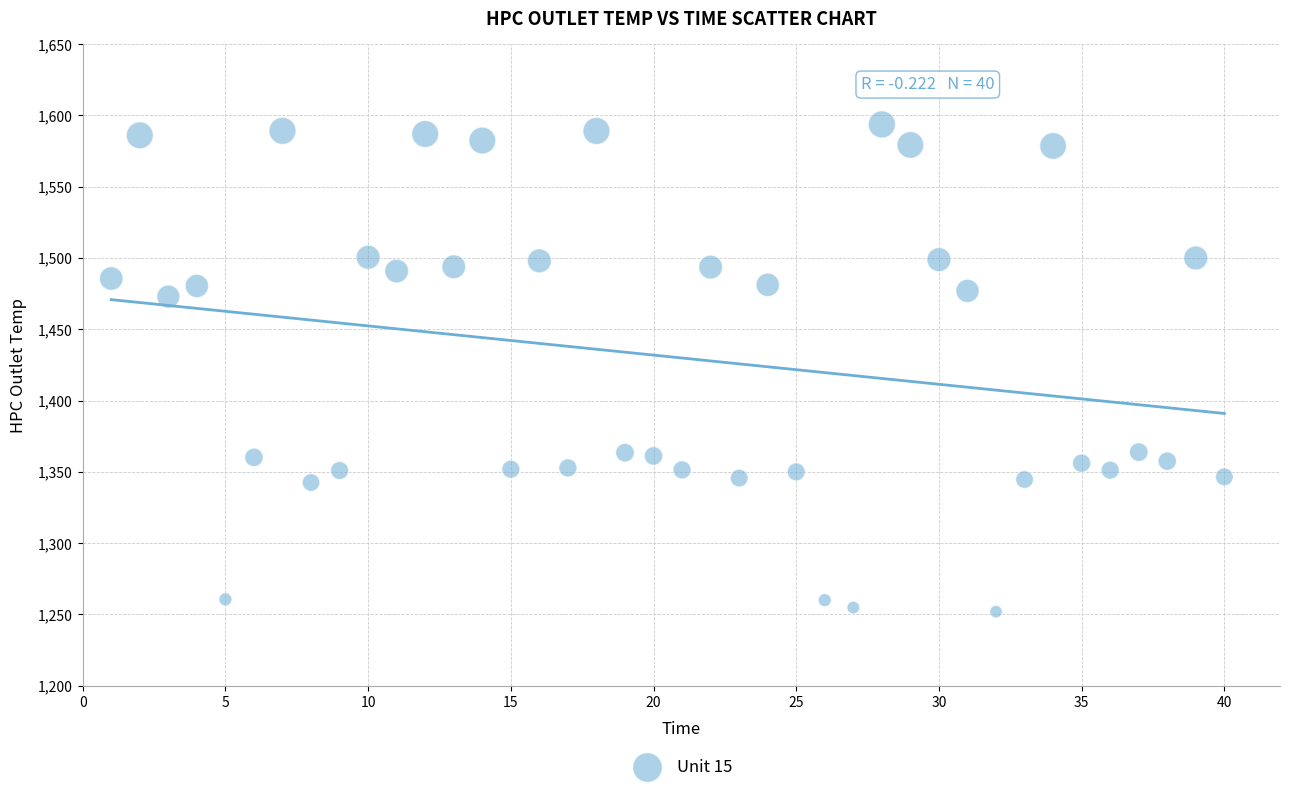

What is the range of X values (max minus min)?

39.0